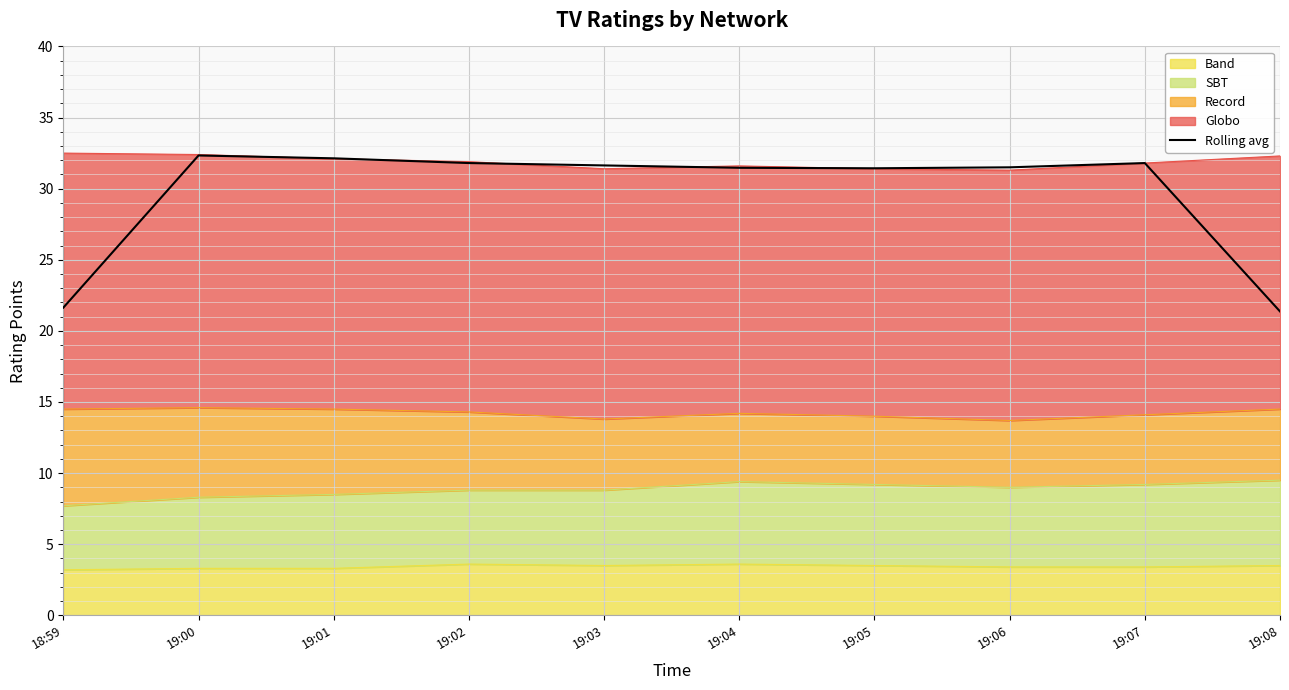

Where does the data first go above 31?

19:00